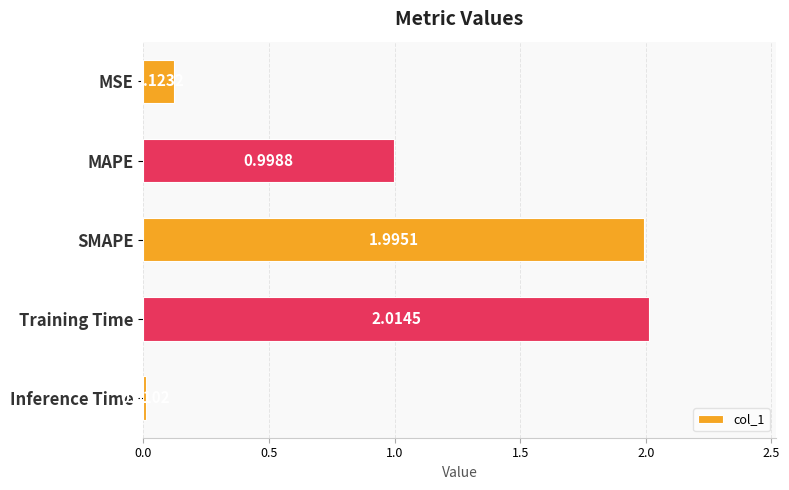

List the labels in order of value, smallest first.

Inference Time, MSE, MAPE, SMAPE, Training Time